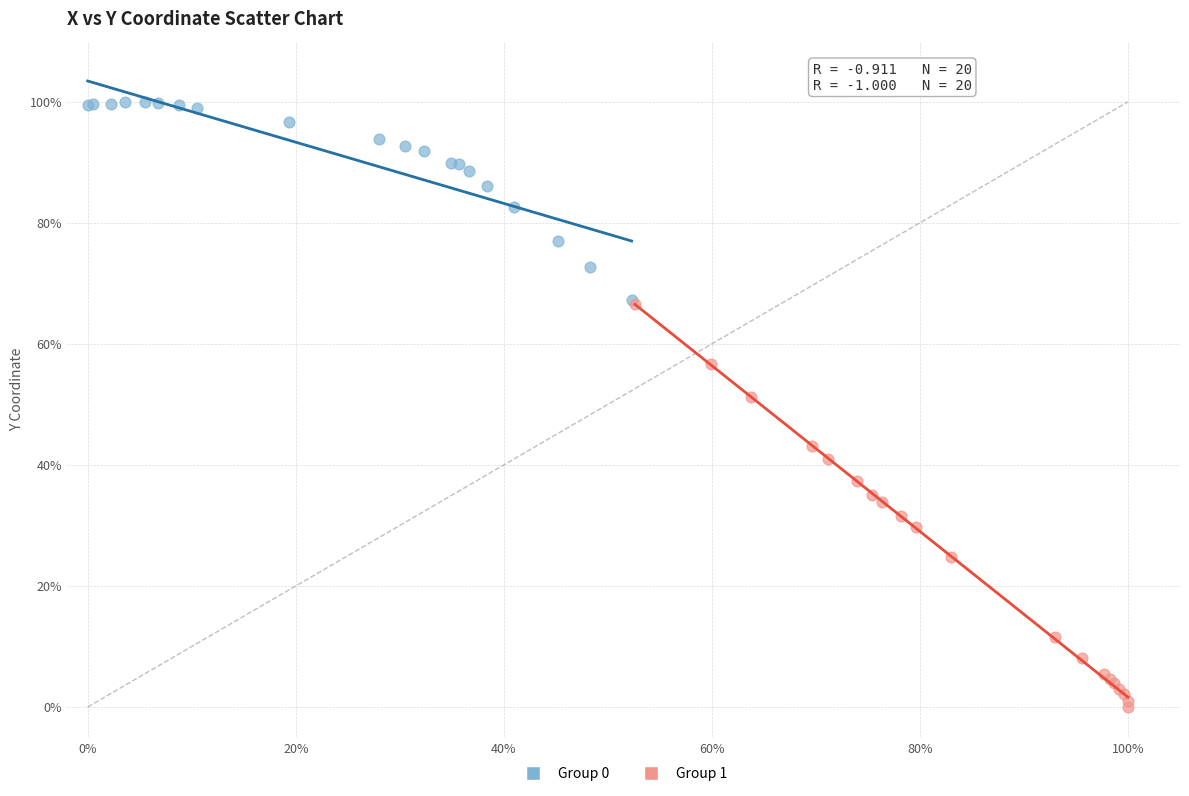

Which series has the largest Y range (max minus min)?

Group 1